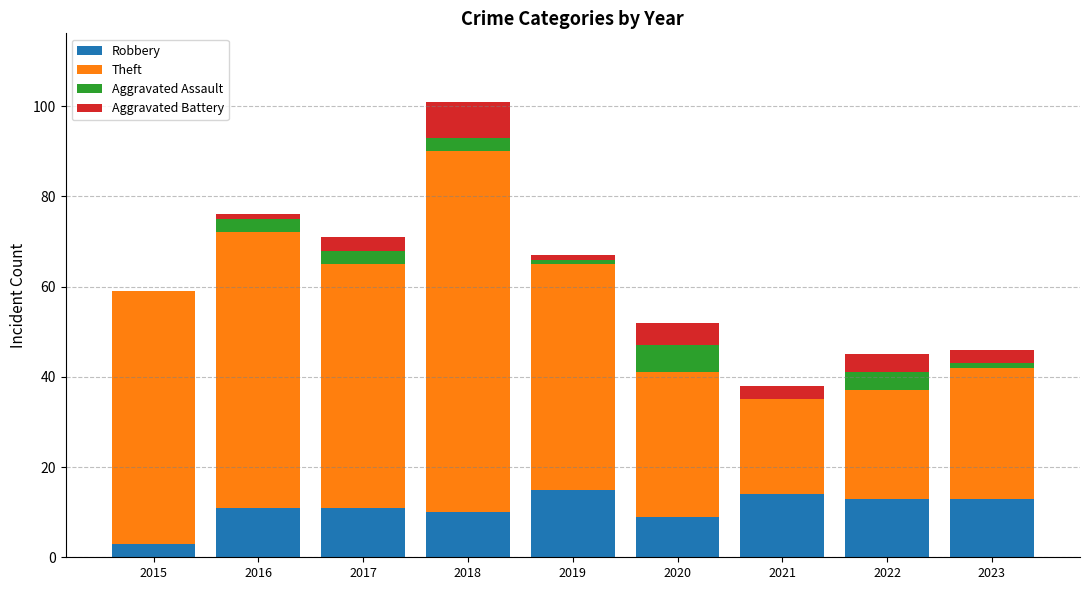

What is the maximum value for Robbery?

15